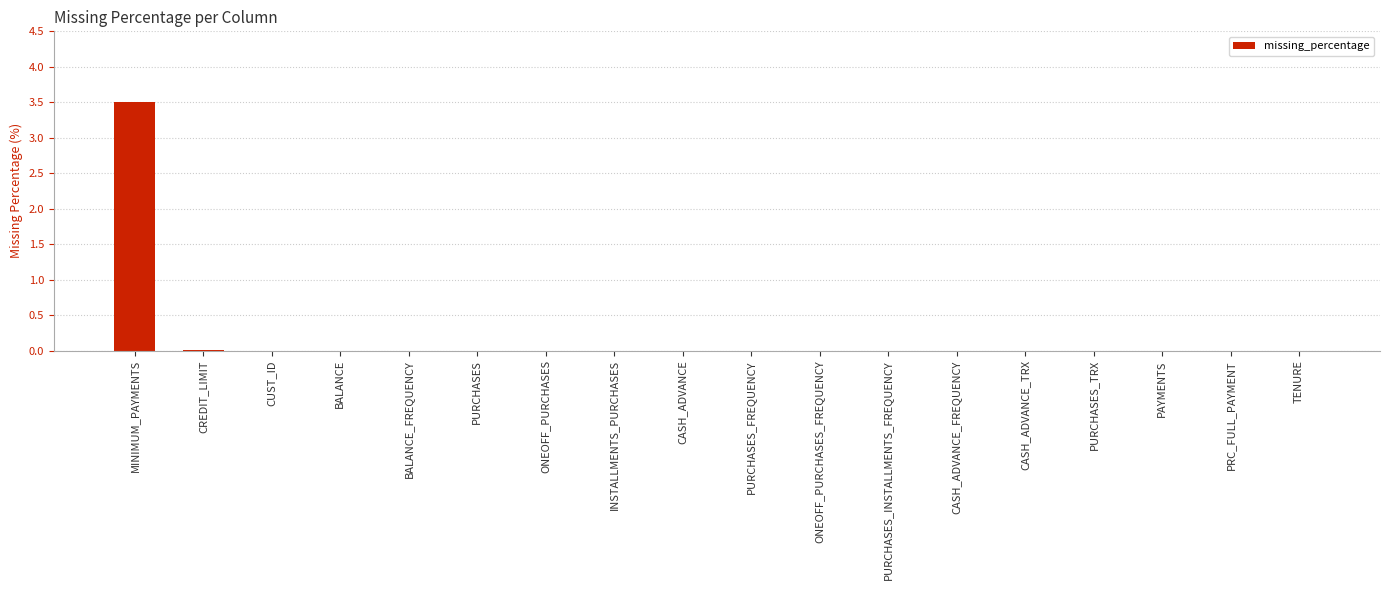

How many categories are shown in the chart?

18